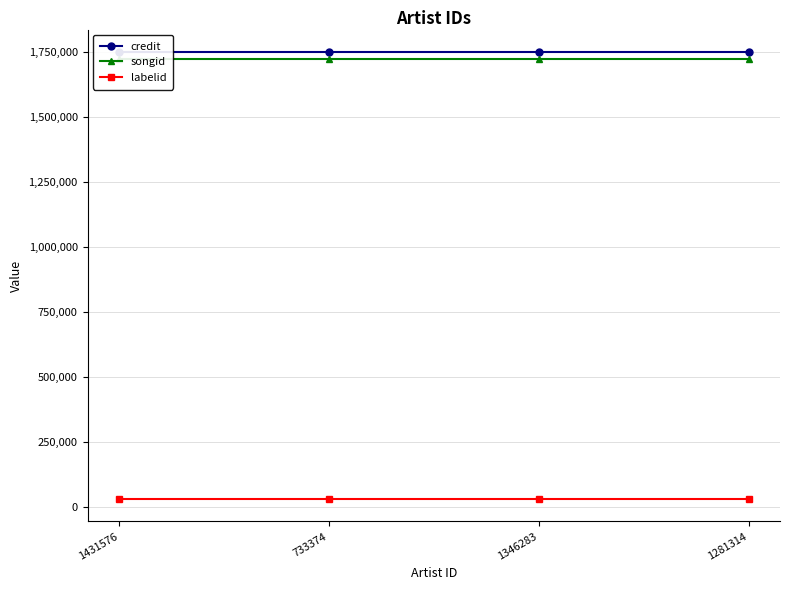

True or false: labelid has more than 2 points higher than both neighbors.

False